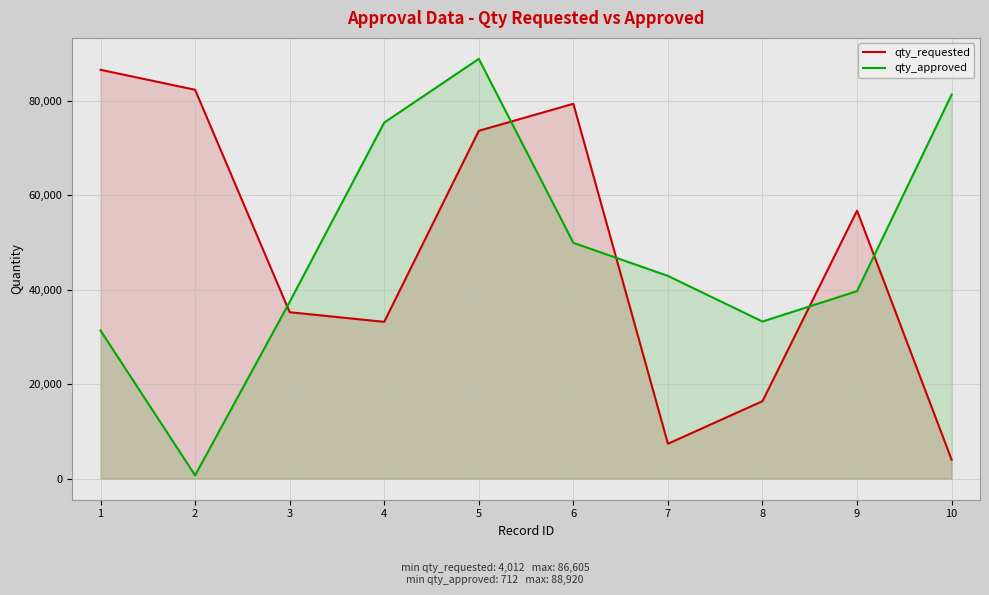

What is the value of the qty_requested point at the 1st from the left?

86605